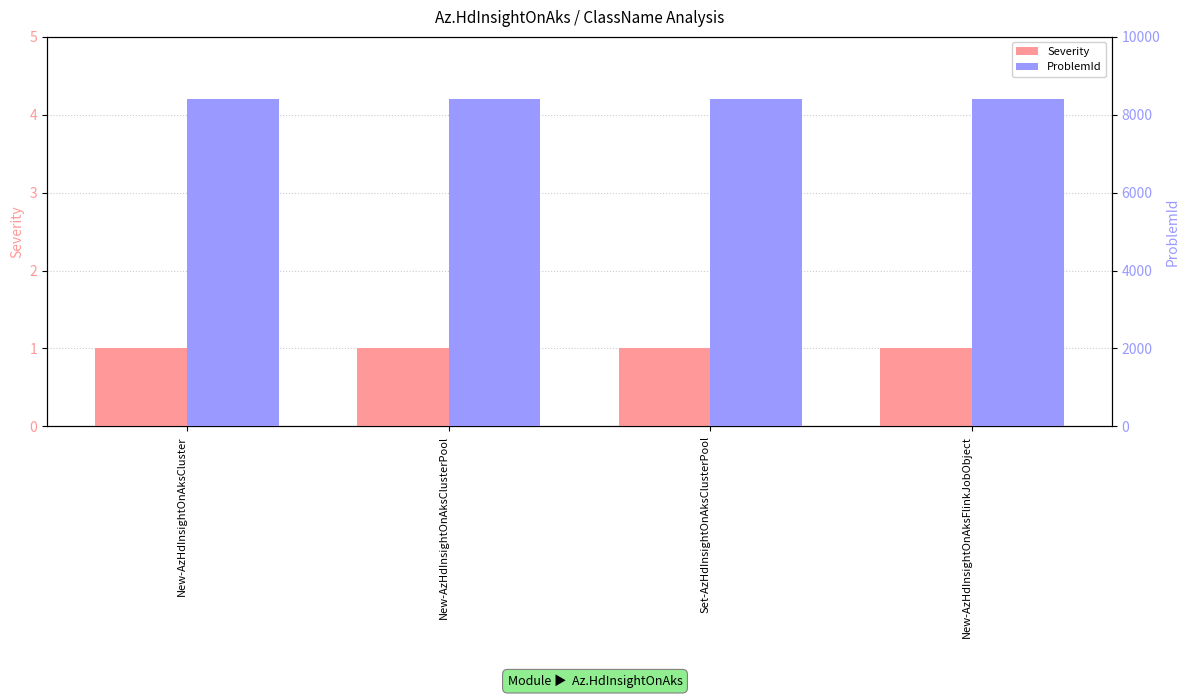

What is the average value of the ProblemId series?

8410